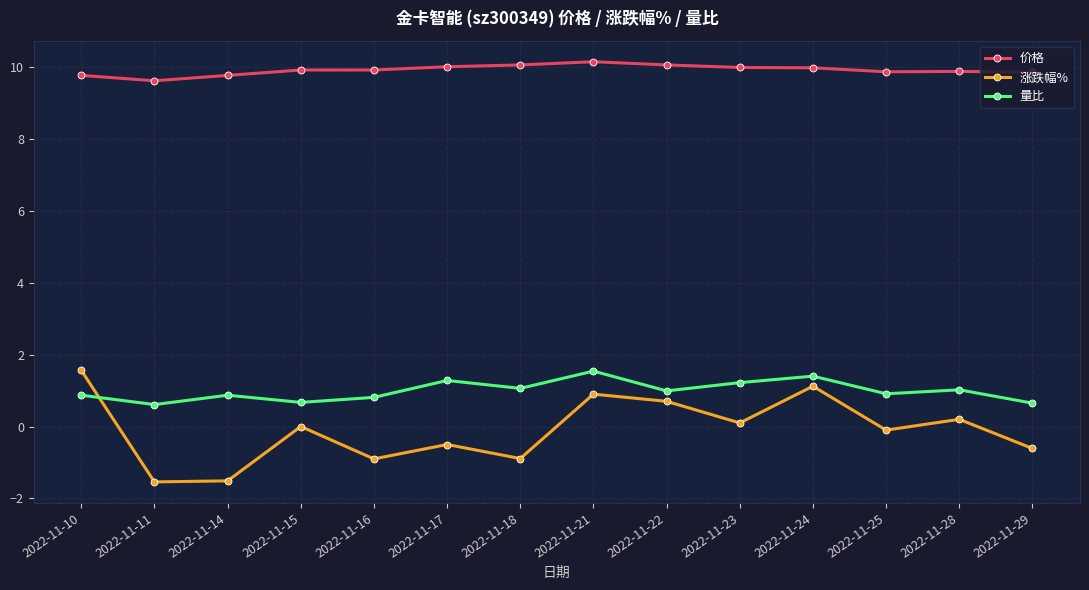

What is the value of the 涨跌幅% point at the 6th from the left?

-0.5